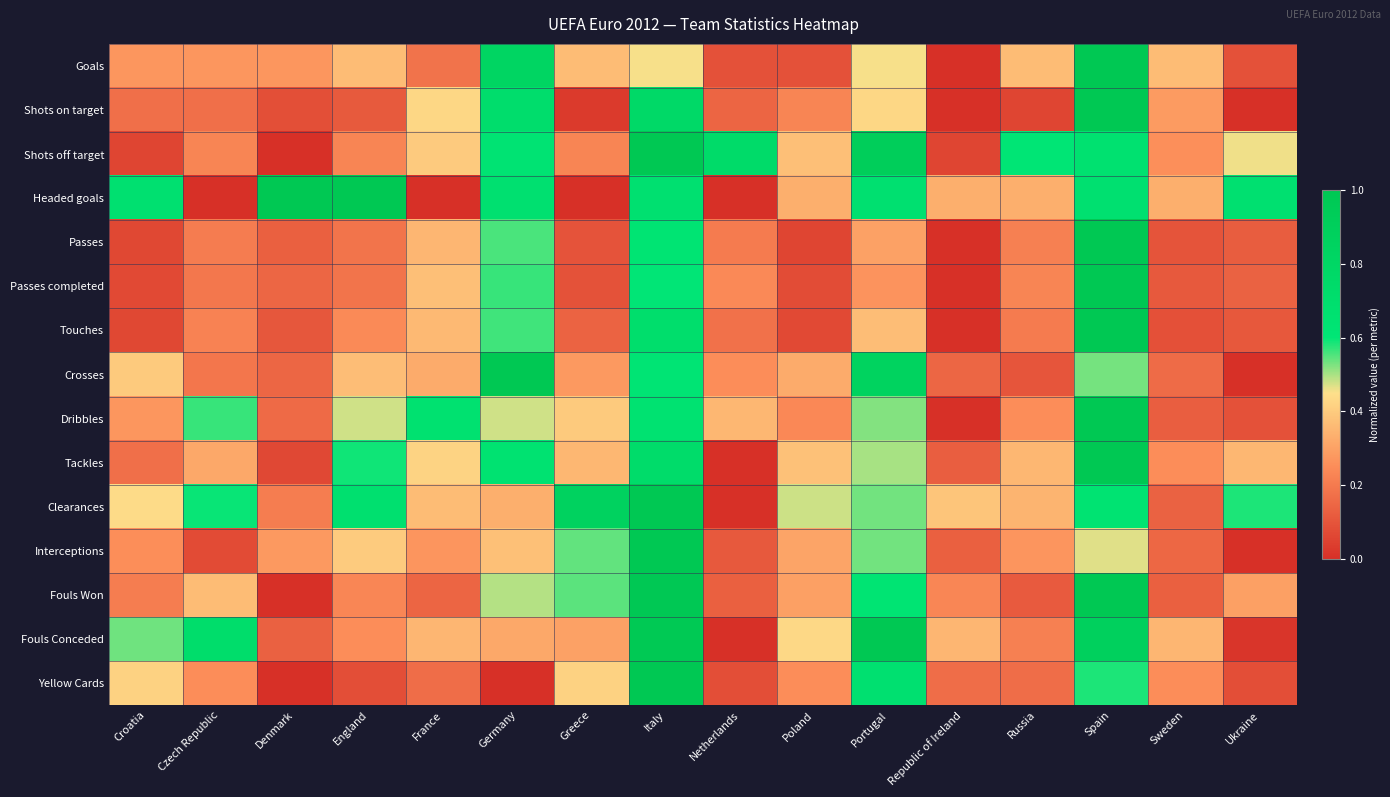

At how many categories does at least one series exceed 0?

16